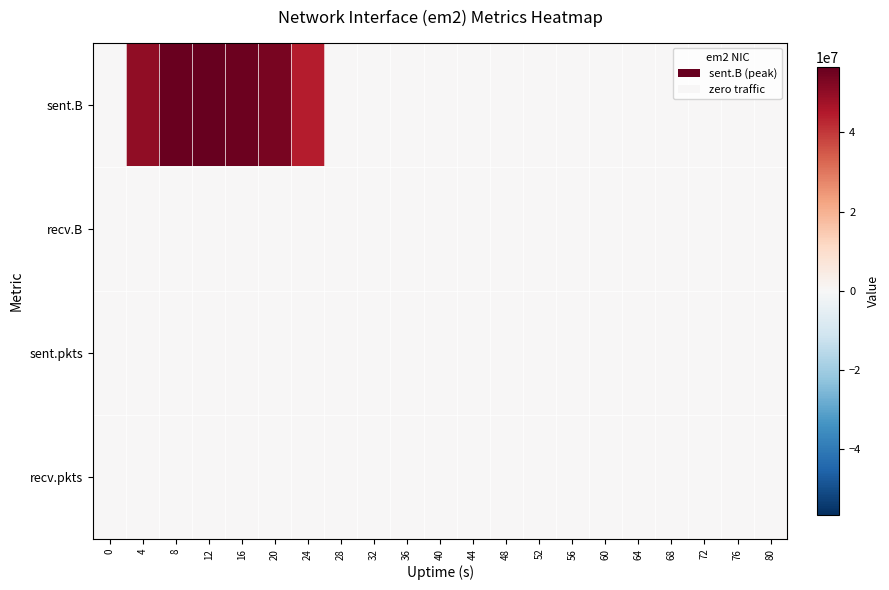

Which label corresponds to the largest value in the chart?

12